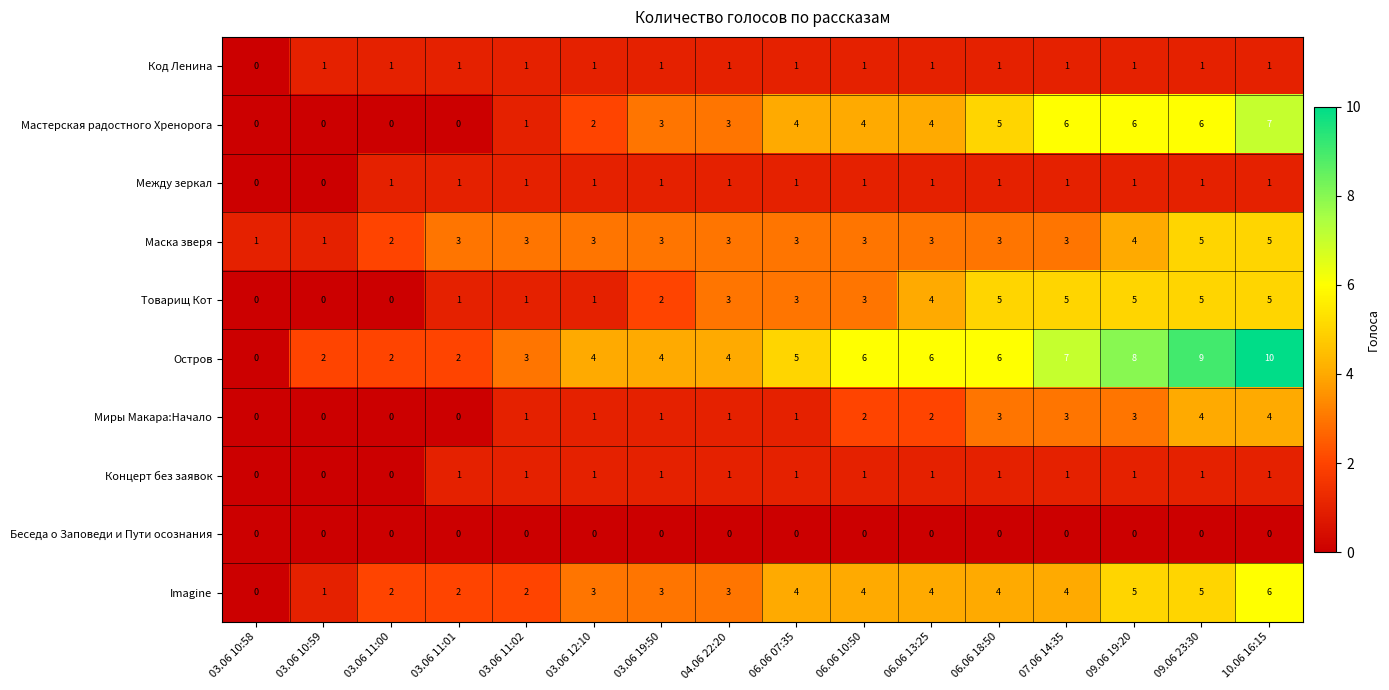

What is the total value across all series at 03.06 19:50?

19